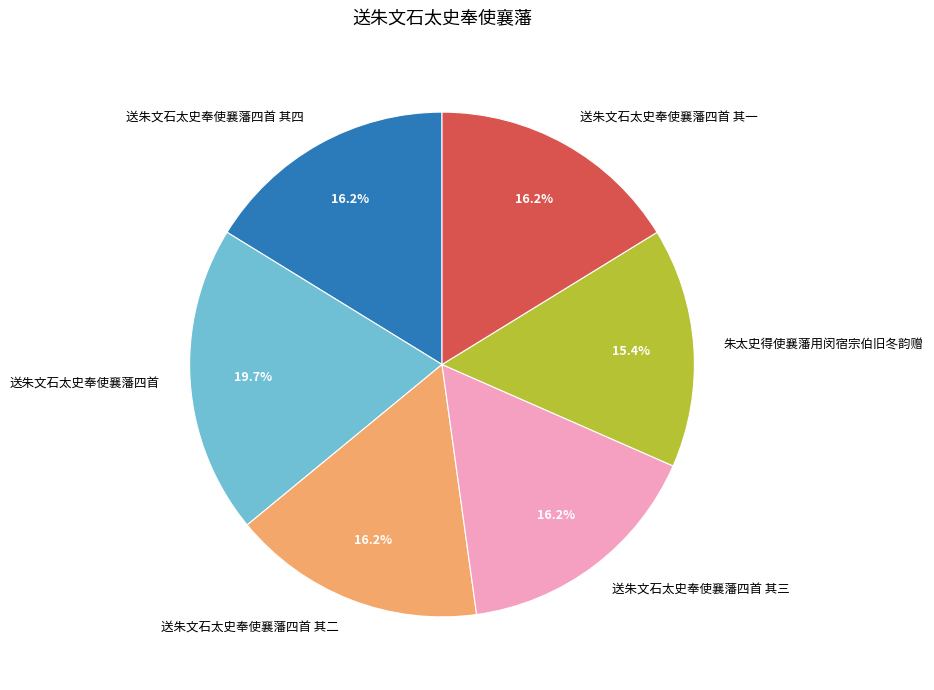

Is 送朱文石太史奉使襄藩四首 其二 the majority of the pie?

No